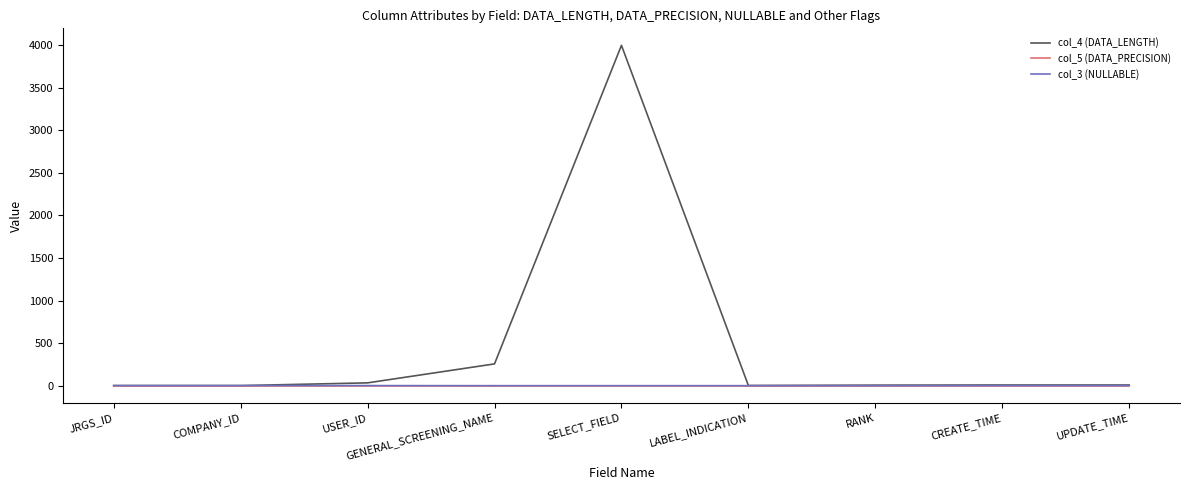

How many lines are shown in the chart?

3